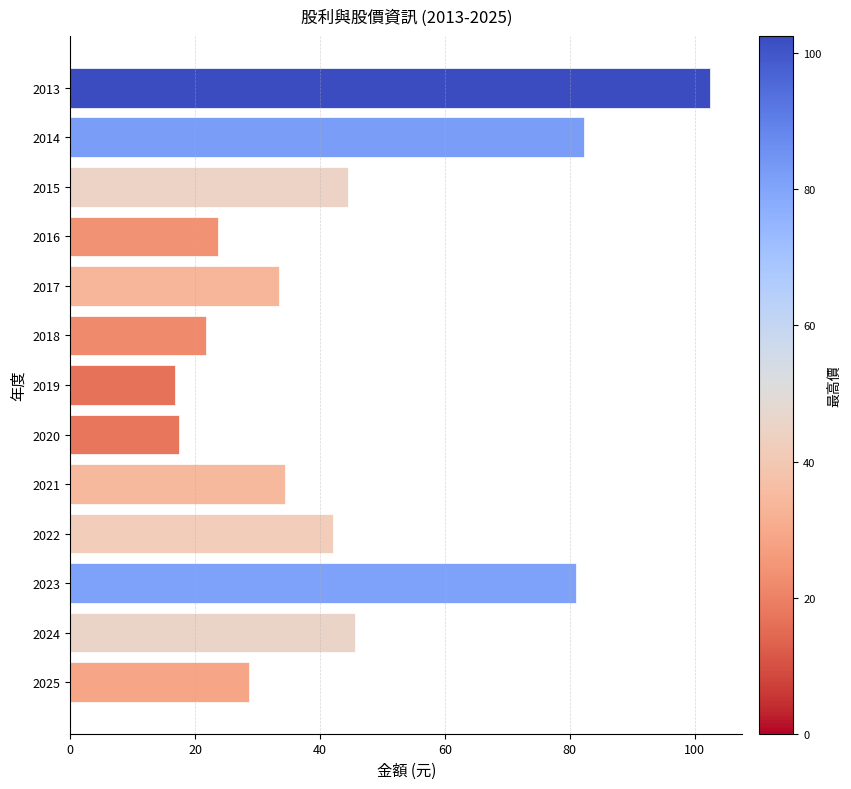

What is the average value?

44.1